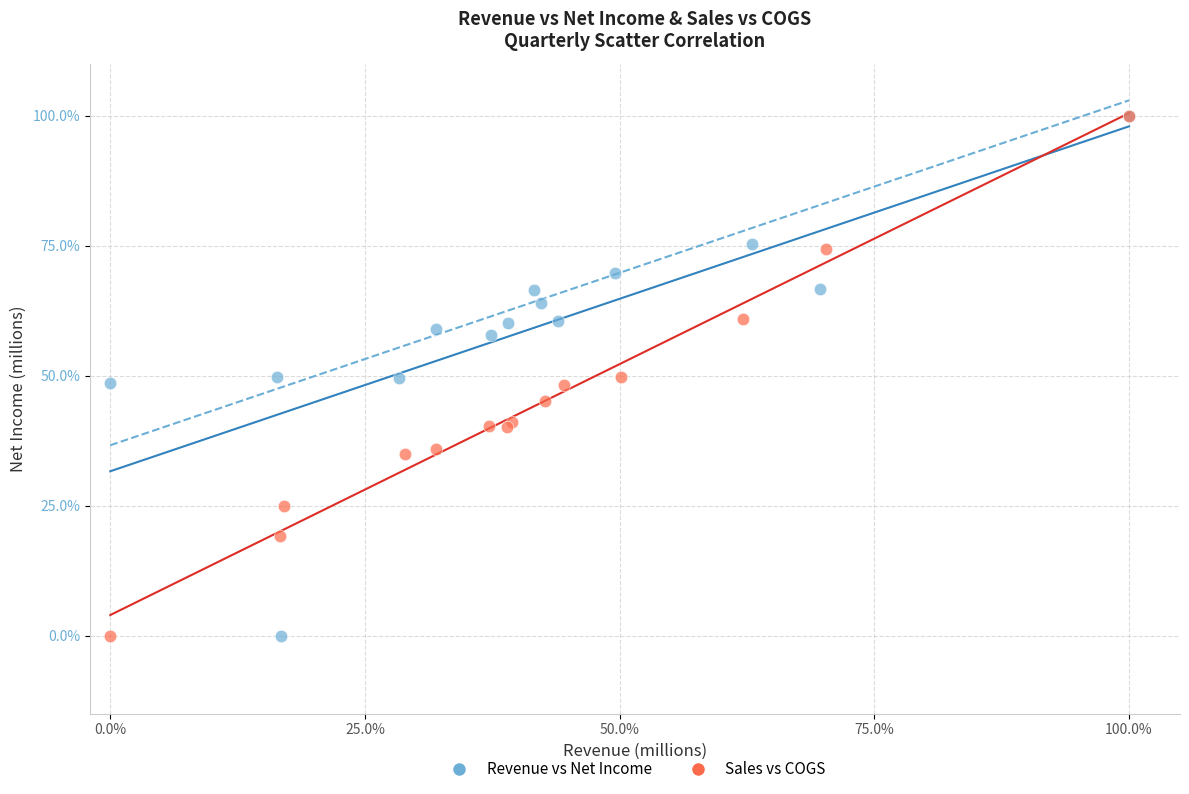

What are all the series names shown in the legend?

Revenue vs Net Income, Sales vs COGS